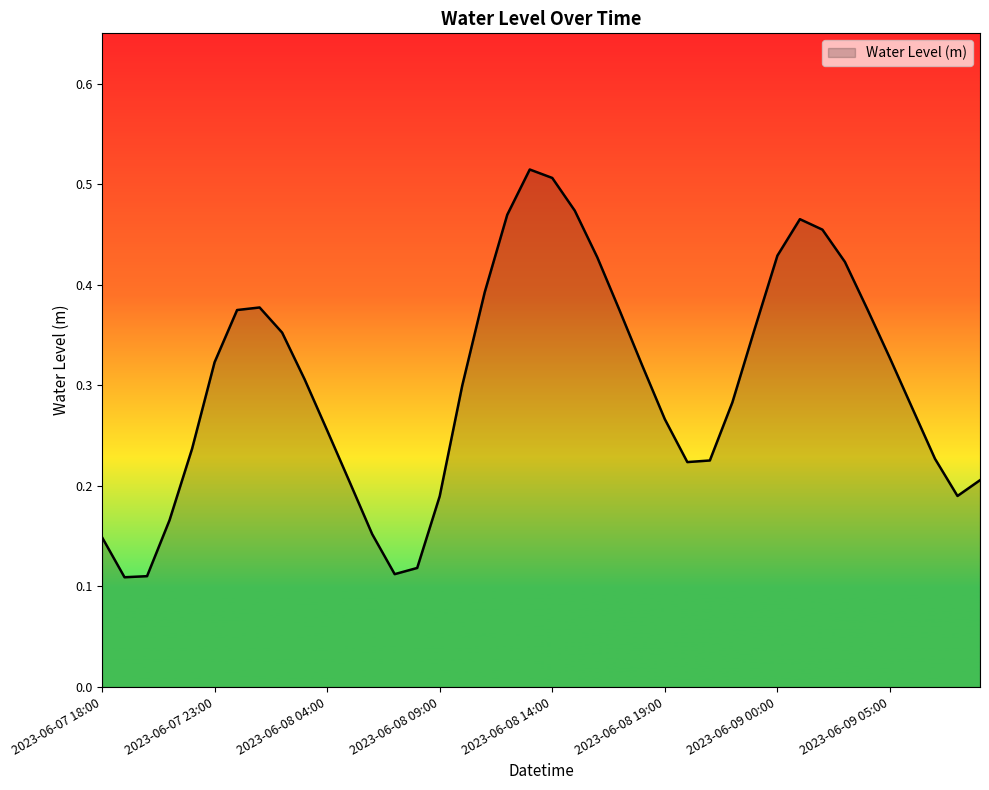

How many points are higher than both their immediate neighbors (excluding endpoints)?

3